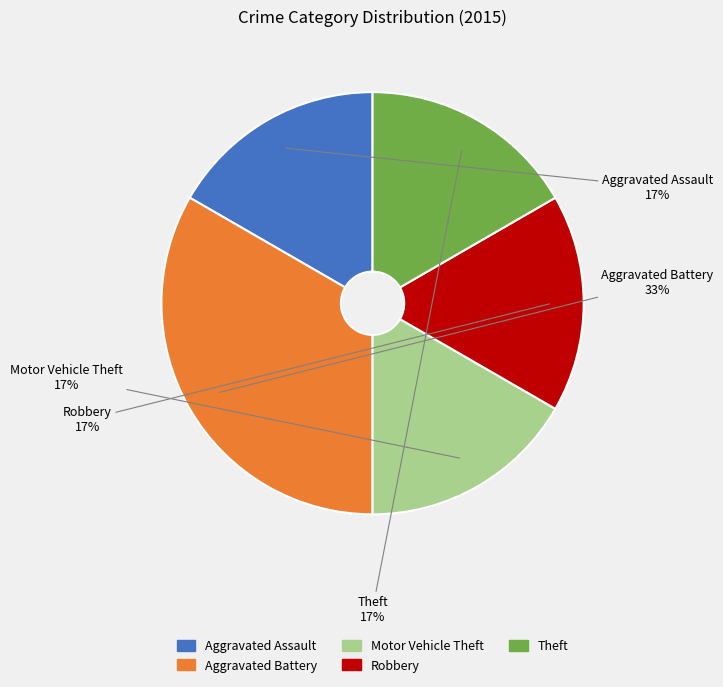

Is there a majority slice in this chart?

No